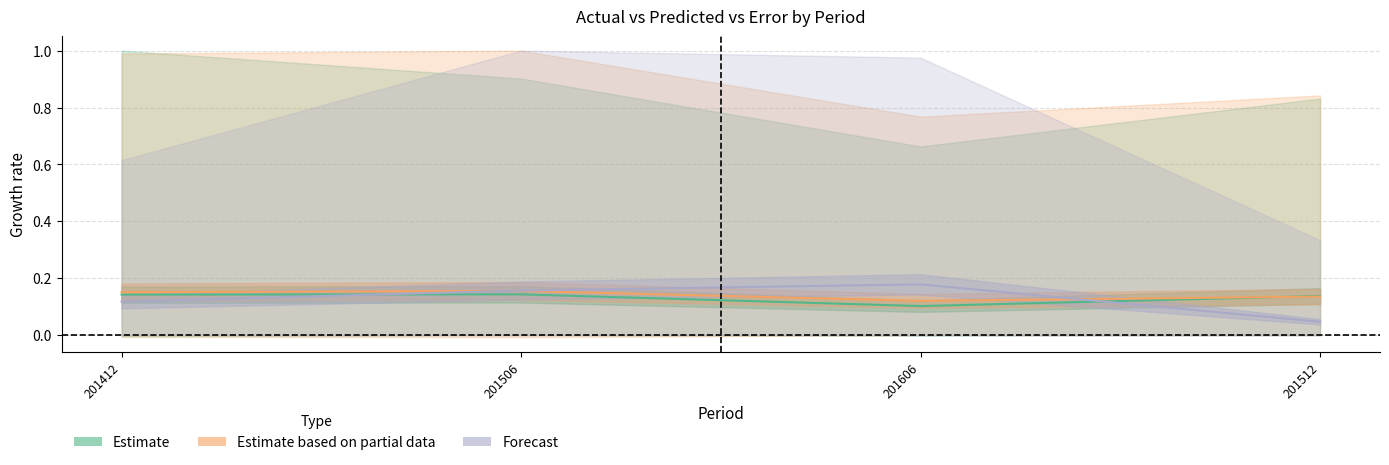

How many interior local valleys does the Estimate based on partial data series have?

1